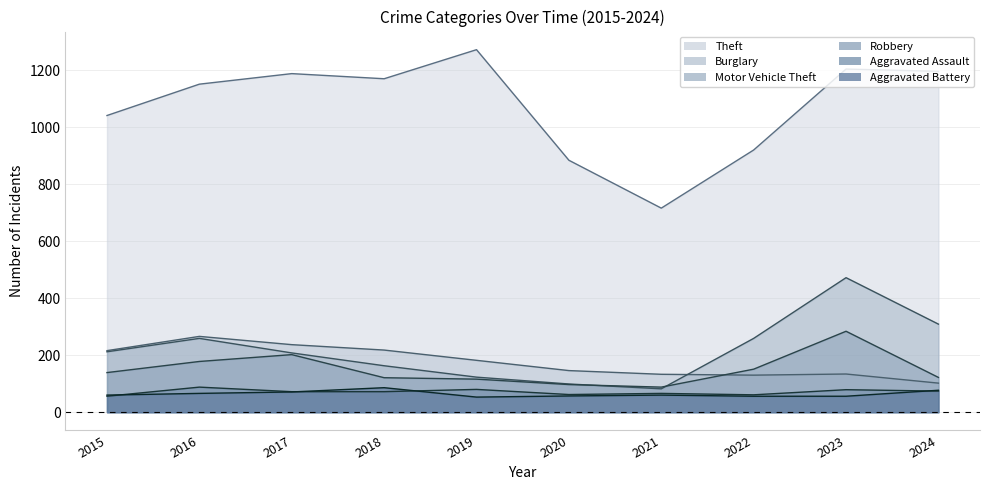

The Burglary series shows 218 at 2018. True or false?

True